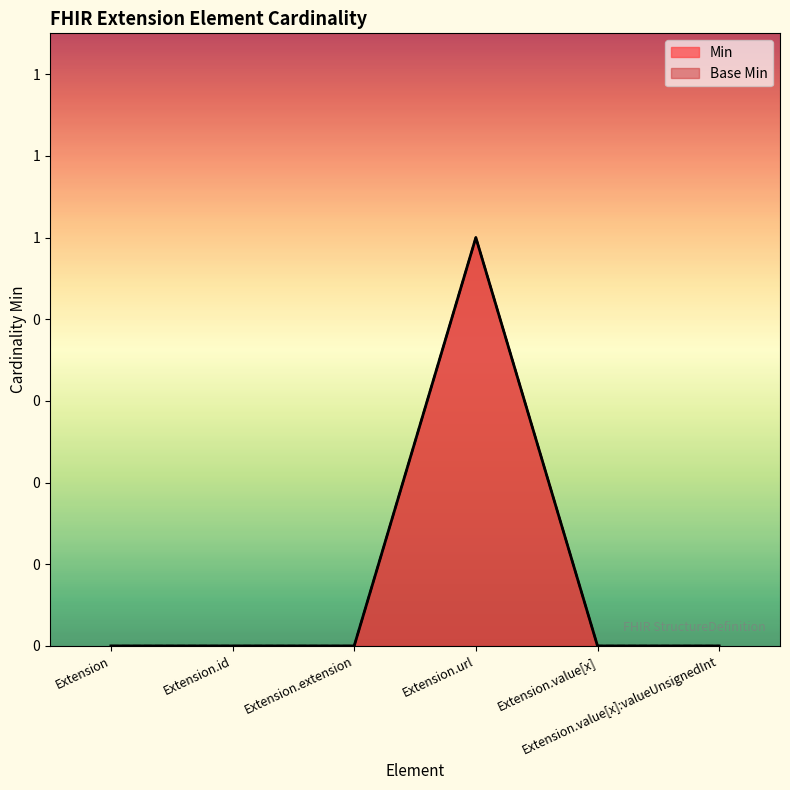

True or false: Min and Base Min intersect in this chart.

False